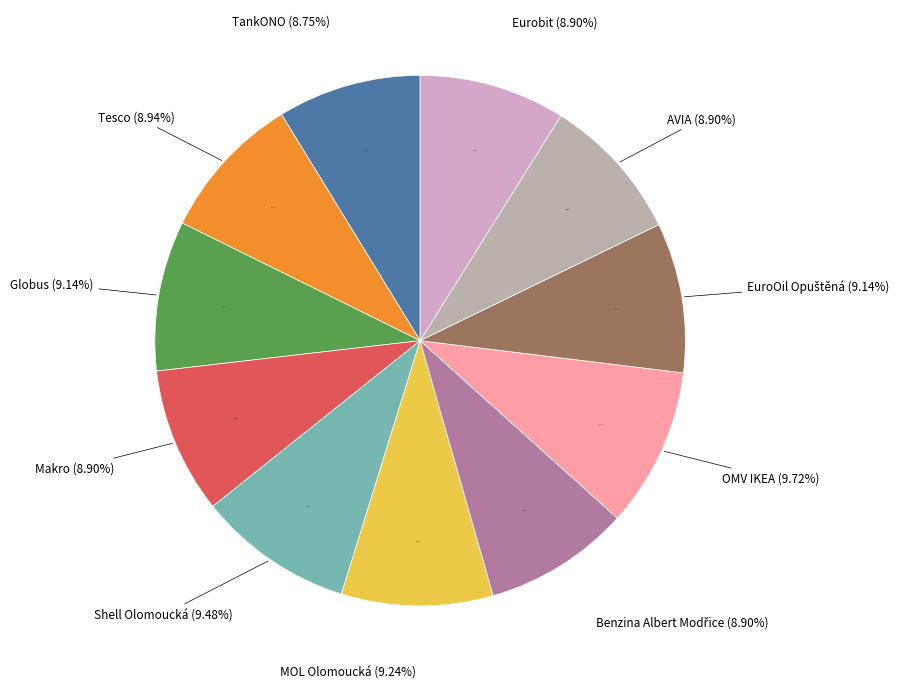

Rank the categories by value from lowest to highest.

TankONO, Makro, Benzina Albert Modřice, AVIA, Eurobit, Tesco, Globus, EuroOil Opuštěná, MOL Olomoucká, Shell Olomoucká, OMV IKEA